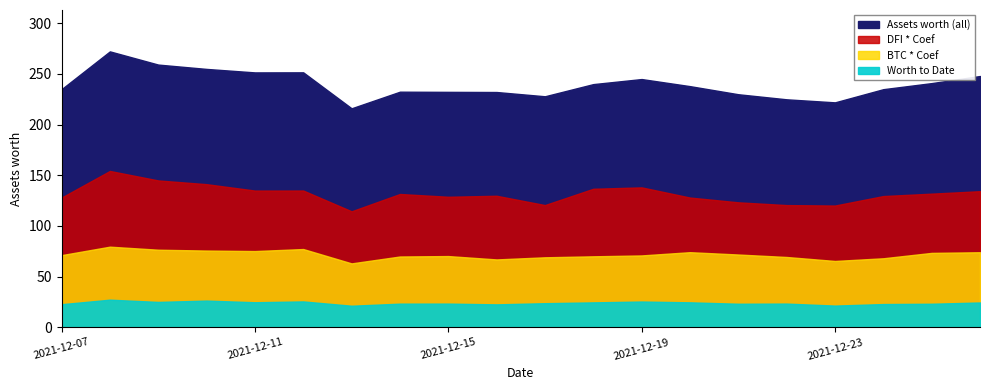

Reading right to left, what are all the values shown in this chart?

248.0	241.0	235.0	222.0	225.0	230.0	238.0	245.0	240.0	228.0	232.2	232.3	232.5	216.1	251.6	251.6	255.0	259.3	272.3	235.0